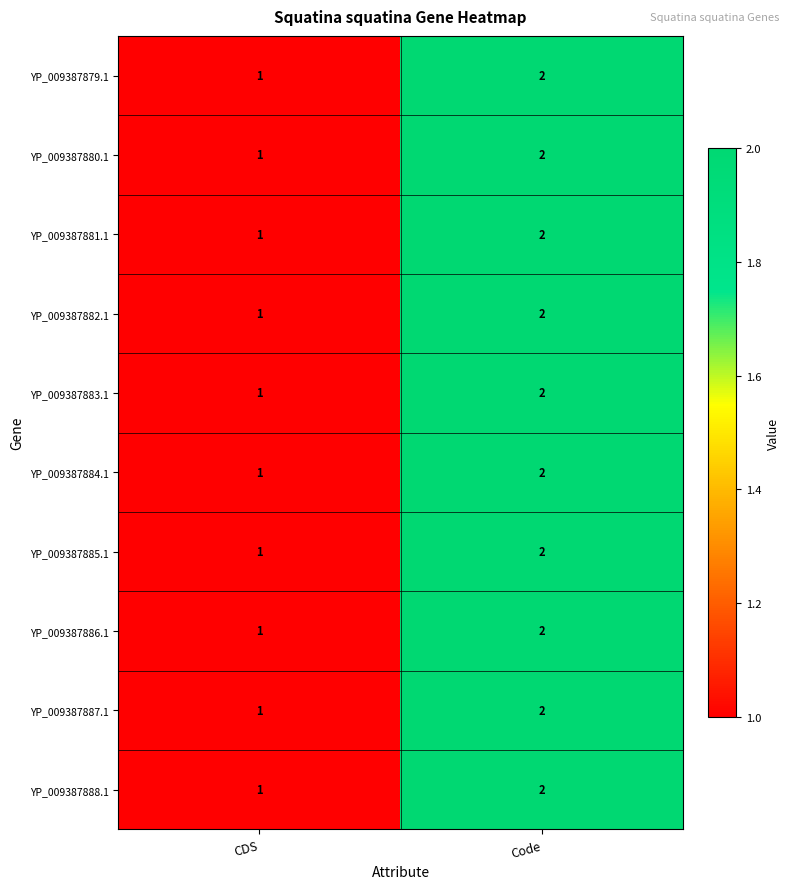

How many data points does each series have?

2